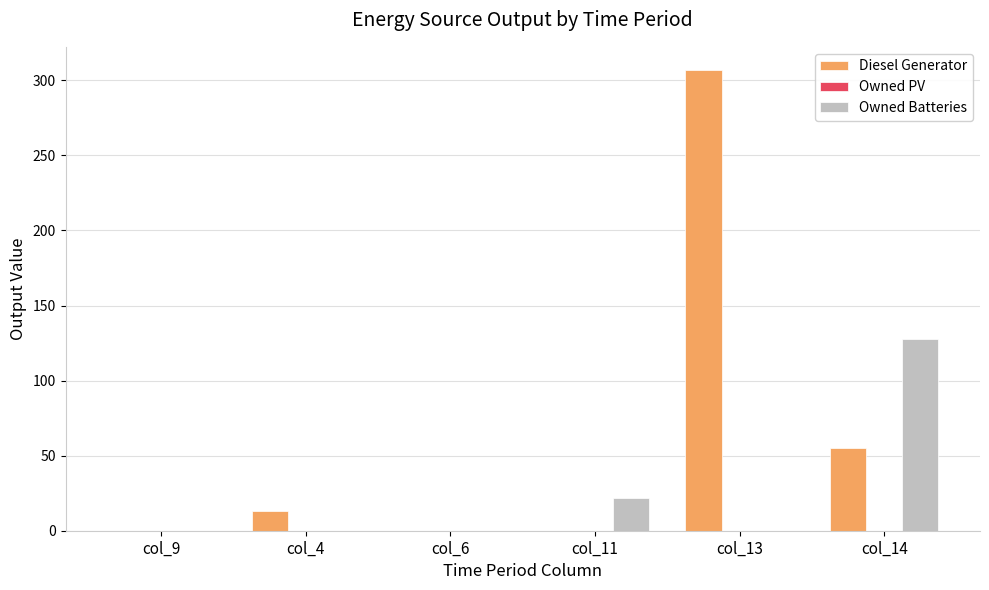

Which category has the highest value in the Diesel Generator series?

col_13